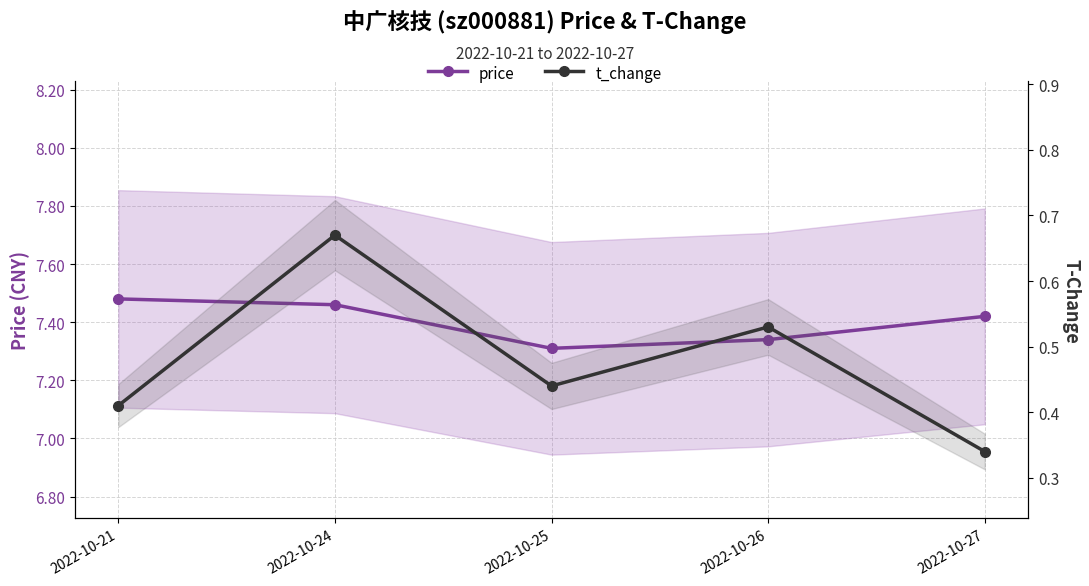

Which series has the widest spread of values?

t_change